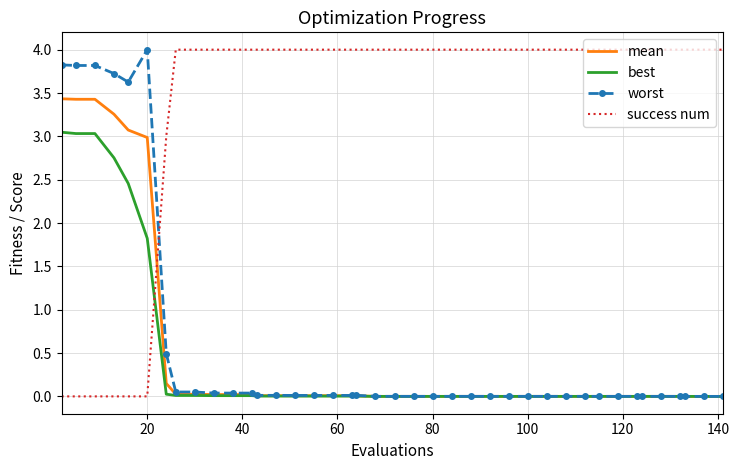

Which series ends up on top after the final intersection of success num and mean?

success num